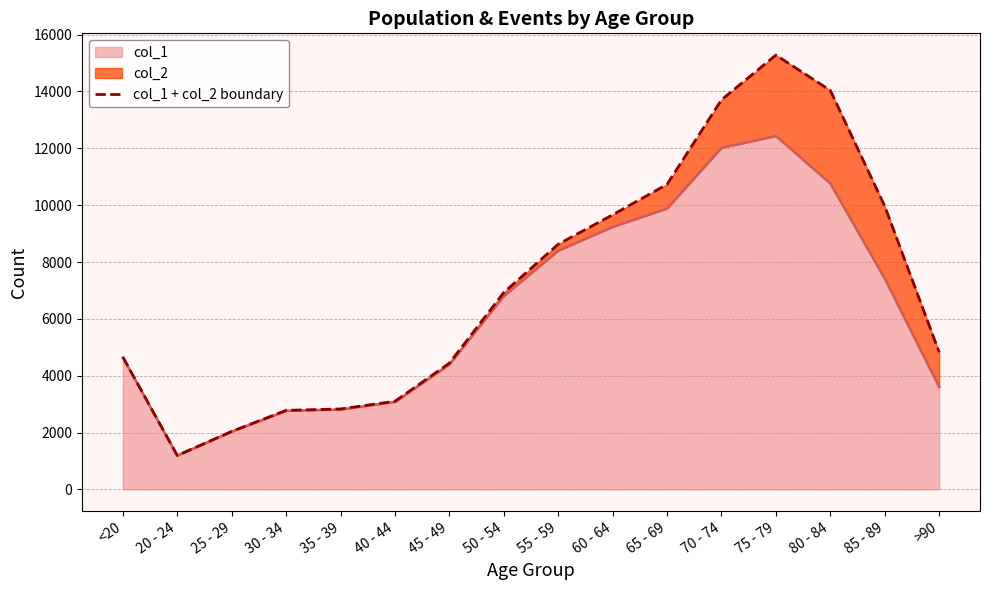

Reading left to right, list all the values displayed in this chart.

4659	1195	2041	2782	2832	3102	4443	6929	8627	9662	10733	13708	15282	14037	9965	4828